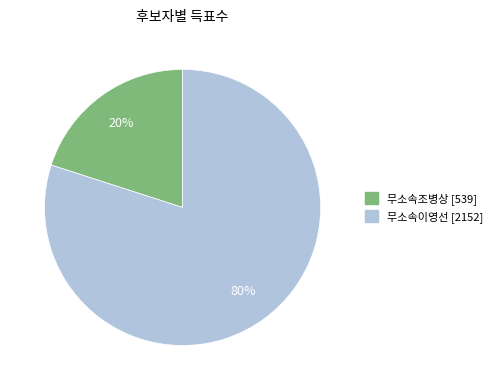

Between 무소속조병상 and 무소속이영선, which is larger?

무소속이영선